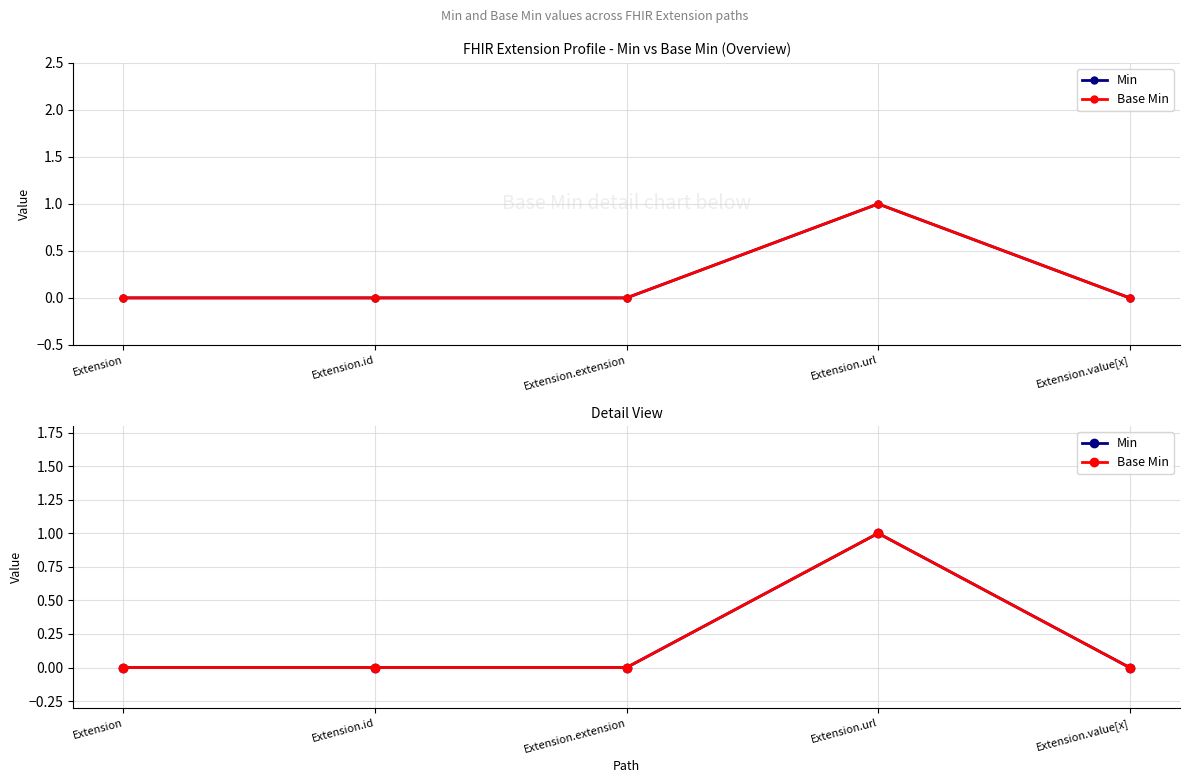

Reading left to right, extract all data points from this chart.

Min: Extension=0	Extension.id=0	Extension.extension=0	Extension.url=1	Extension.value[x]=0
Base Min: Extension=0	Extension.id=0	Extension.extension=0	Extension.url=1	Extension.value[x]=0